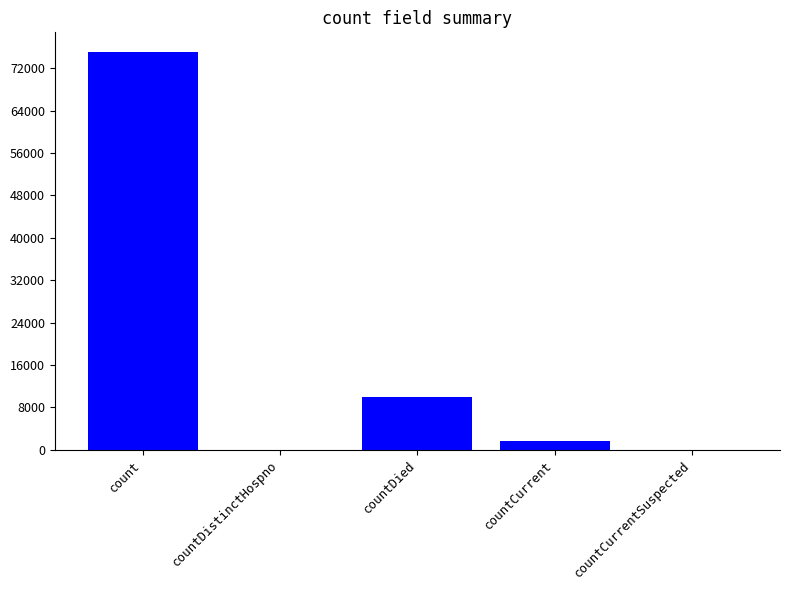

What is the sum of all values?

86707